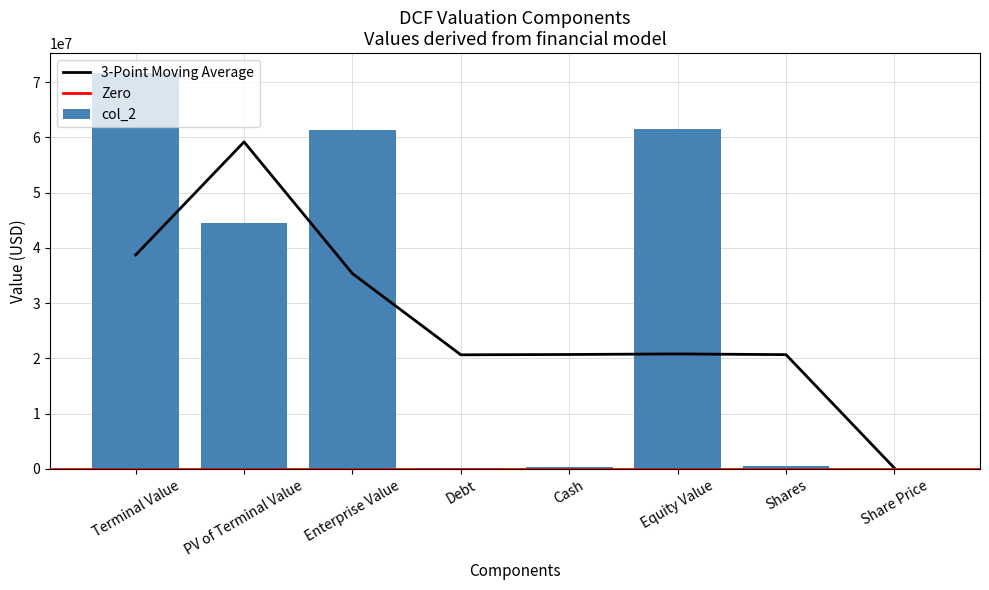

List the labels in order of value, largest first.

Terminal Value, Equity Value, Enterprise Value, PV of Terminal Value, Shares, Cash, Debt, Share Price